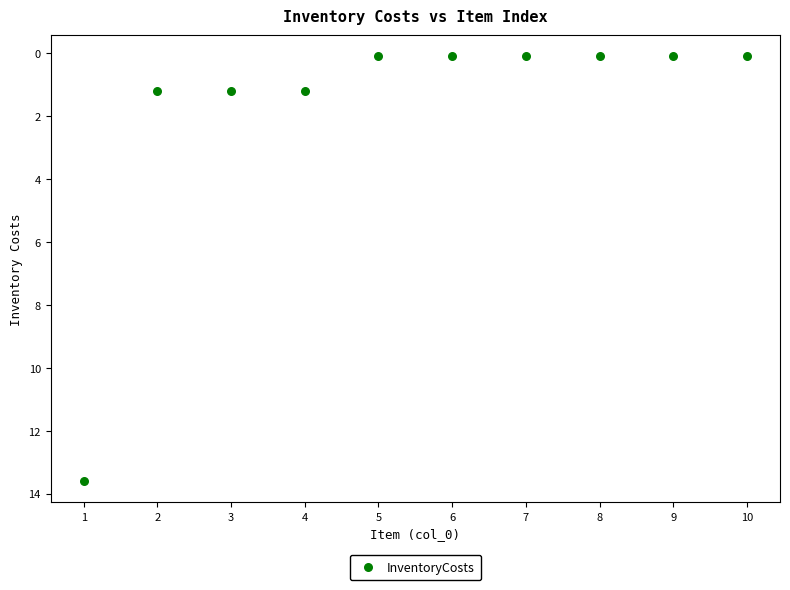

What is the range of X values (max minus min)?

9.0